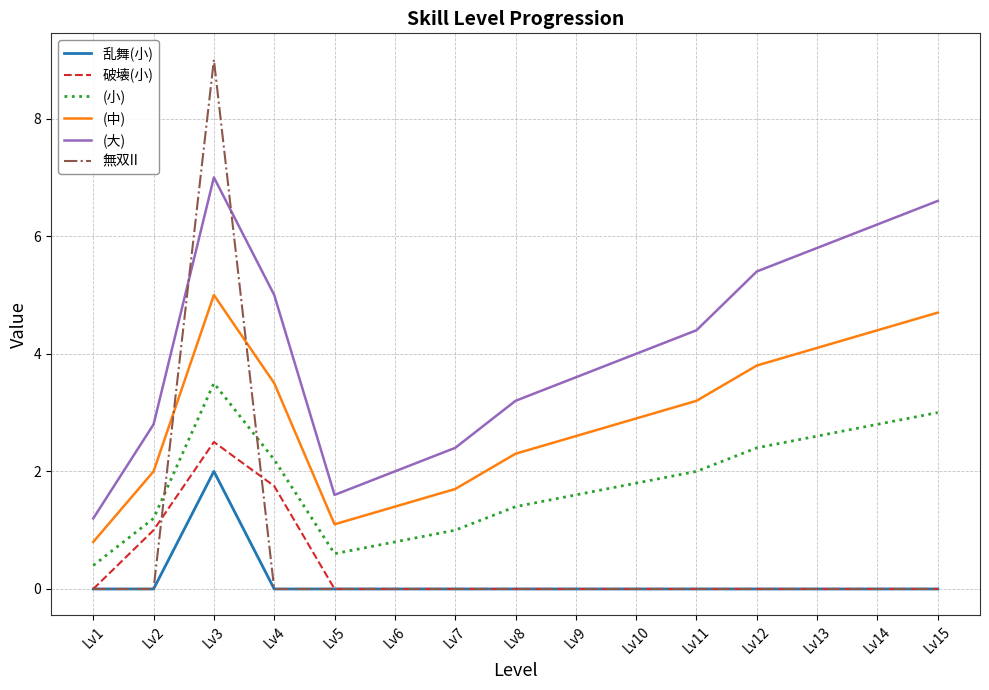

Reading left to right, what are all the values shown in this chart?

乱舞(小): Lv1=0.0	Lv2=0.0	Lv3=2.0	Lv4=0.0	Lv5=0.0	Lv6=0.0	Lv7=0.0	Lv8=0.0	Lv9=0.0	Lv10=0.0	Lv11=0.0	Lv12=0.0	Lv13=0.0	Lv14=0.0	Lv15=0.0
破壊(小): Lv1=0.0	Lv2=1.0	Lv3=2.5	Lv4=1.8	Lv5=0.0	Lv6=0.0	Lv7=0.0	Lv8=0.0	Lv9=0.0	Lv10=0.0	Lv11=0.0	Lv12=0.0	Lv13=0.0	Lv14=0.0	Lv15=0.0
(小): Lv1=0.4	Lv2=1.2	Lv3=3.5	Lv4=2.2	Lv5=0.6	Lv6=0.8	Lv7=1.0	Lv8=1.4	Lv9=1.6	Lv10=1.8	Lv11=2.0	Lv12=2.4	Lv13=2.6	Lv14=2.8	Lv15=3.0
(中): Lv1=0.8	Lv2=2.0	Lv3=5.0	Lv4=3.5	Lv5=1.1	Lv6=1.4	Lv7=1.7	Lv8=2.3	Lv9=2.6	Lv10=2.9	Lv11=3.2	Lv12=3.8	Lv13=4.1	Lv14=4.4	Lv15=4.7
(大): Lv1=1.2	Lv2=2.8	Lv3=7.0	Lv4=5.0	Lv5=1.6	Lv6=2.0	Lv7=2.4	Lv8=3.2	Lv9=3.6	Lv10=4.0	Lv11=4.4	Lv12=5.4	Lv13=5.8	Lv14=6.2	Lv15=6.6
無双II: Lv1=0.0	Lv2=0.0	Lv3=9.0	Lv4=0.0	Lv5=0.0	Lv6=0.0	Lv7=0.0	Lv8=0.0	Lv9=0.0	Lv10=0.0	Lv11=0.0	Lv12=0.0	Lv13=0.0	Lv14=0.0	Lv15=0.0